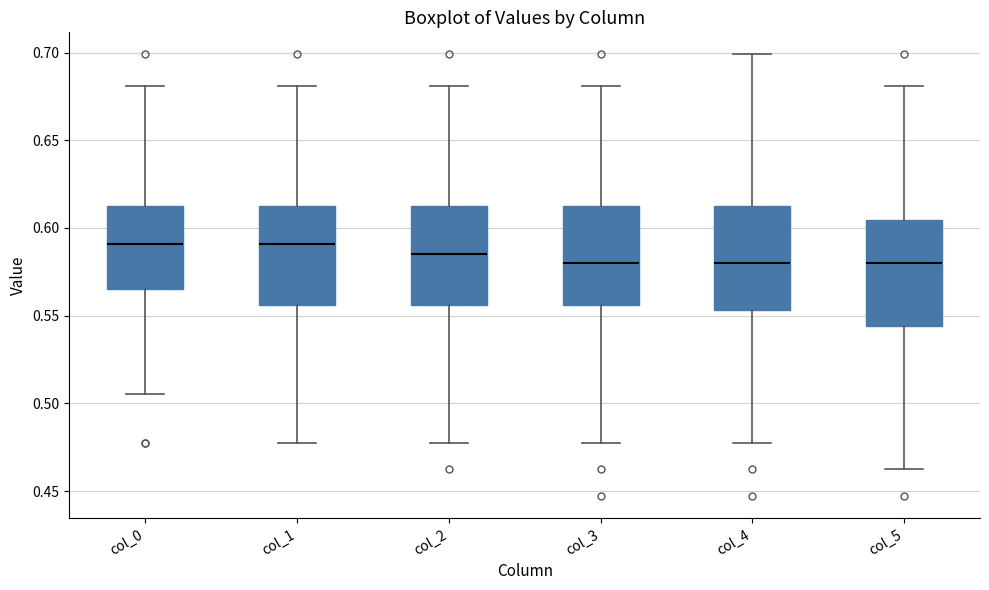

Reading left to right, read every box against the y-axis: the position of its median line, the range the box covers, and the ends of its whiskers. The values are not printed on the chart, so give them approximately, as read against the axis.

col_0: median 0.590, box 0.565 to 0.615, whiskers 0.505 to 0.680
col_1: median 0.590, box 0.555 to 0.615, whiskers 0.475 to 0.680
col_2: median 0.585, box 0.555 to 0.615, whiskers 0.475 to 0.680
col_3: median 0.580, box 0.555 to 0.615, whiskers 0.475 to 0.680
col_4: median 0.580, box 0.555 to 0.615, whiskers 0.475 to 0.700
col_5: median 0.580, box 0.545 to 0.605, whiskers 0.460 to 0.680